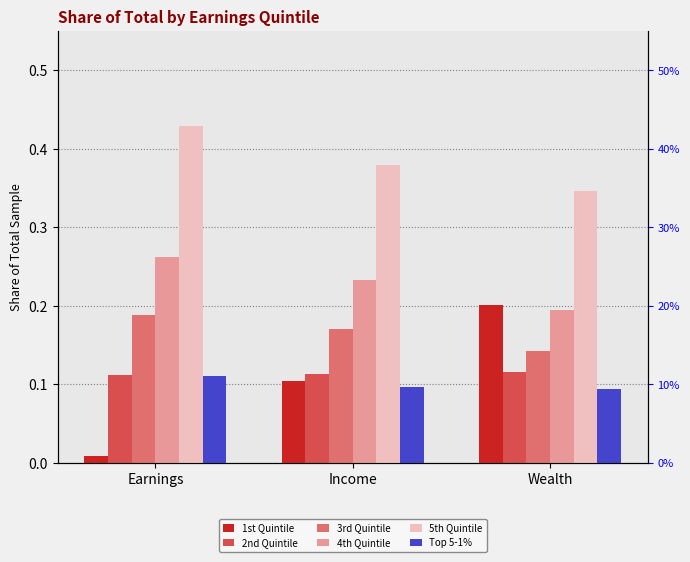

What is the value of the 2nd Quintile bar at the 1st from the left?

0.1